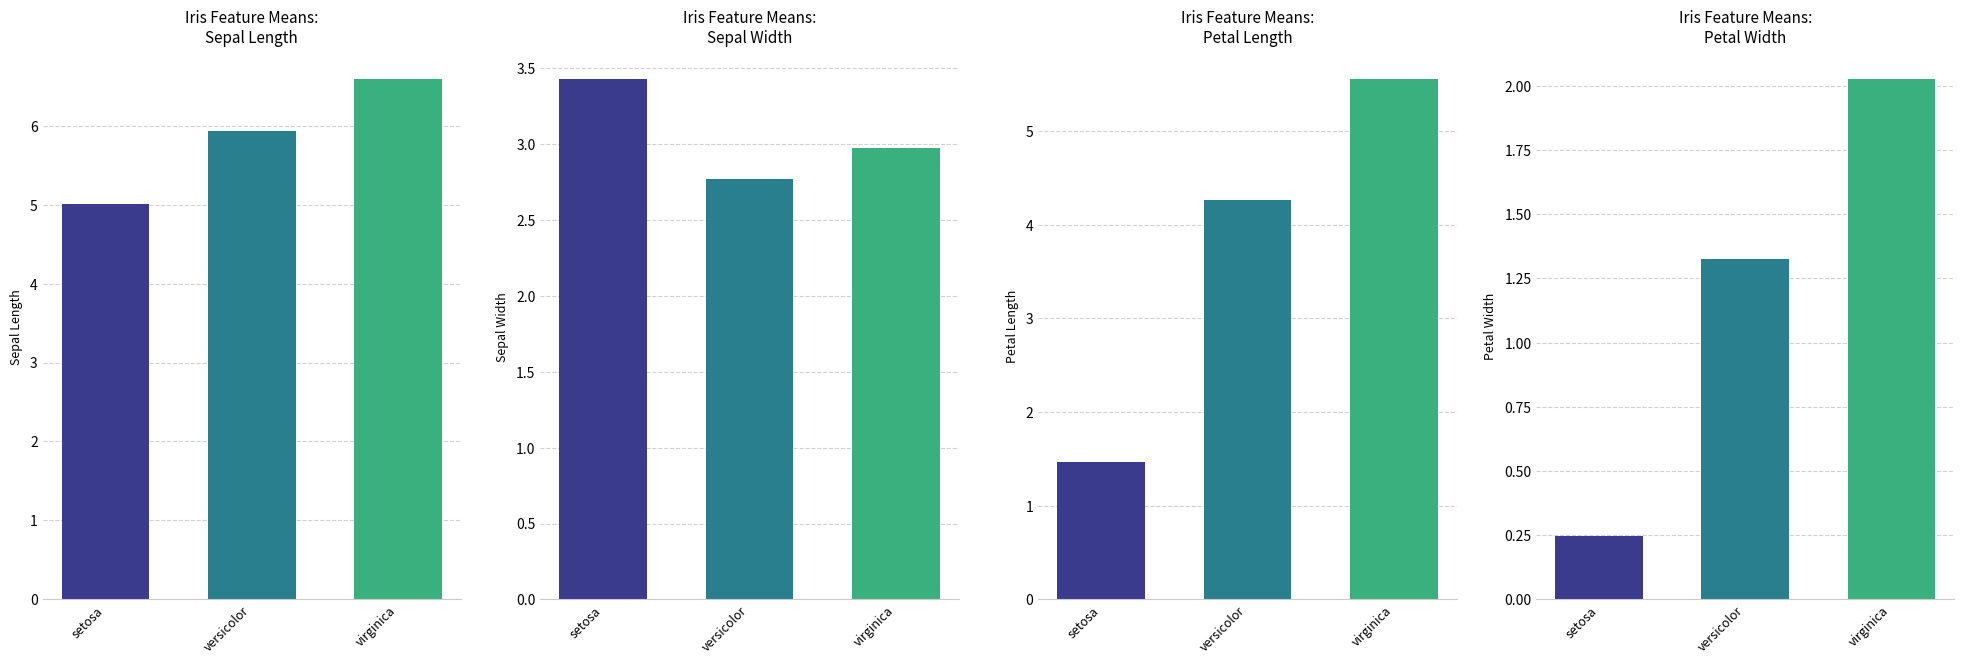

What is the minimum value for Sepal Length (col_0)?

5.0